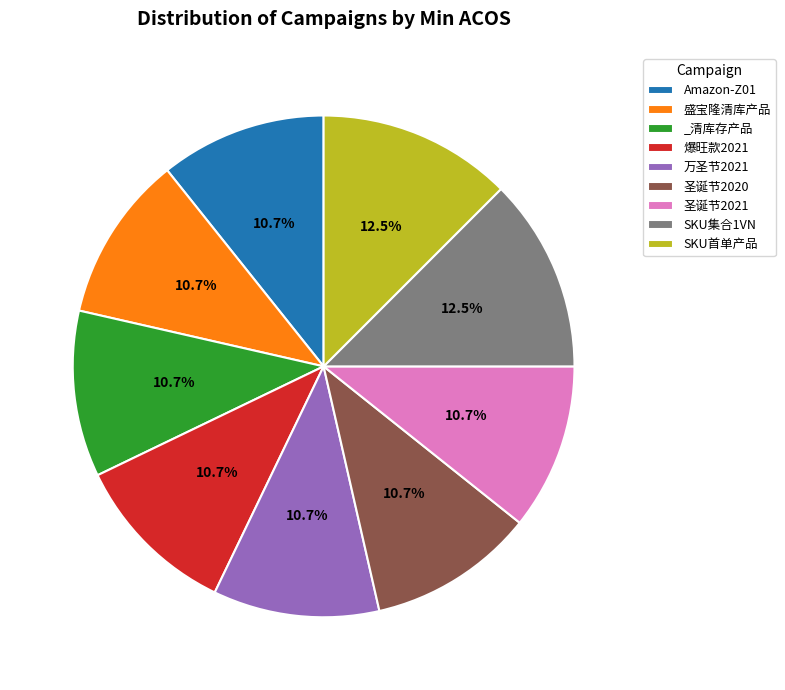

Does 爆旺款2021 represent more than half of the total?

No